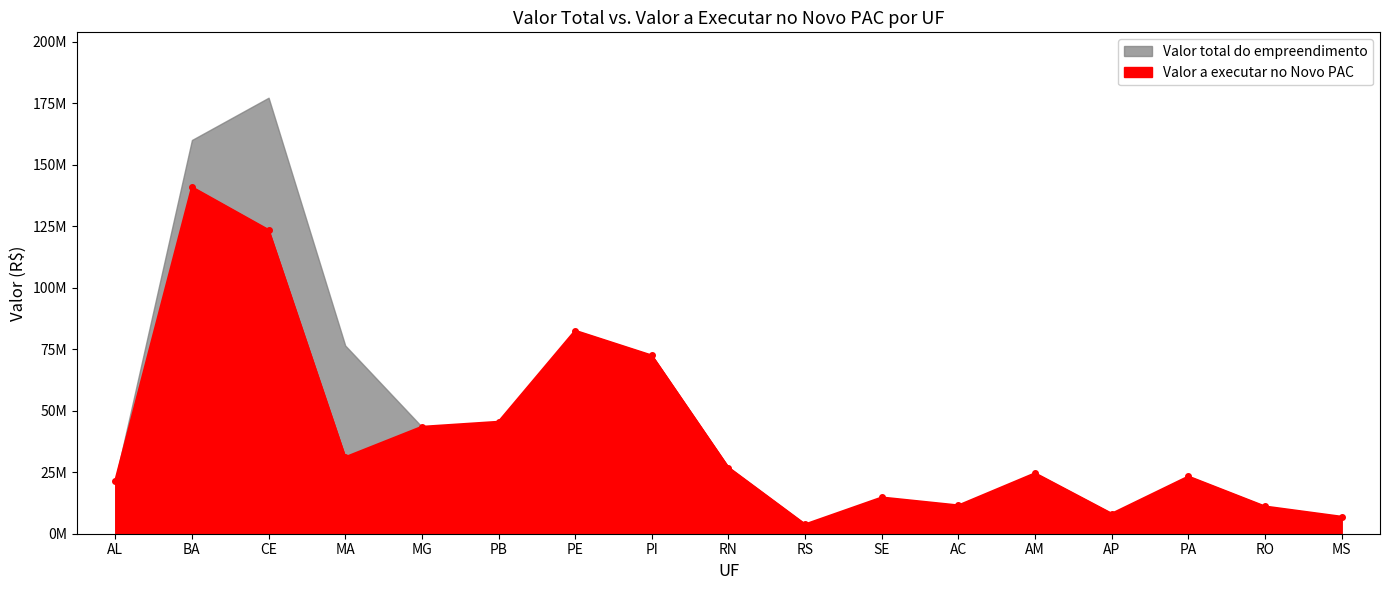

Reading left to right, what are all the values shown in this chart?

AL=21585819.5	BA=140910212.8	CE=123498699.6	MA=31103642.4	MG=43482302.5	PB=45518374.5	PE=82553433.9	PI=72464785.5	RN=26902069.6	RS=3802442.9	SE=14749352.0	AC=11513452.9	AM=24590583.0	AP=8147982.1	PA=23270592.2	RO=11082684.1	MS=6909727.0